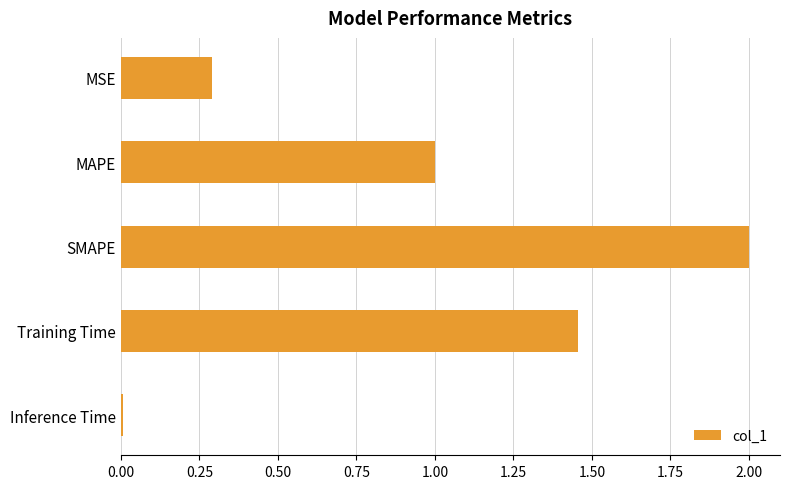

True or false: the data shows 0.3 at MSE.

True